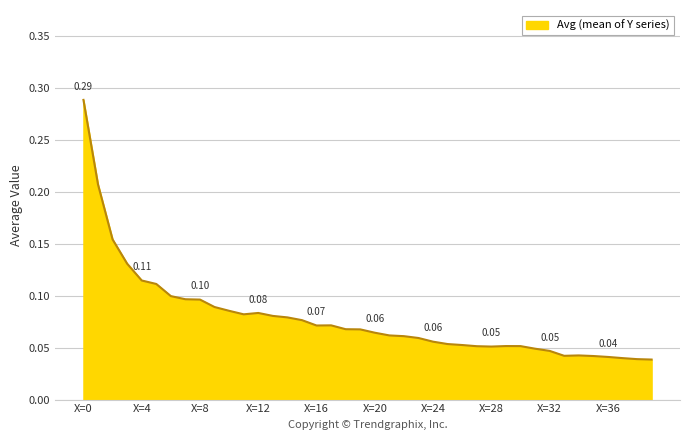

Reading left to right, extract all data points from this chart.

X=0=0.3	X=1=0.2	X=2=0.2	X=3=0.1	X=4=0.1	X=5=0.1	X=6=0.1	X=7=0.1	X=8=0.1	X=9=0.1	X=10=0.1	X=11=0.1	X=12=0.1	X=13=0.1	X=14=0.1	X=15=0.1	X=16=0.1	X=17=0.1	X=18=0.1	X=19=0.1	X=20=0.1	X=21=0.1	X=22=0.1	X=23=0.1	X=24=0.1	X=25=0.1	X=26=0.1	X=27=0.1	X=28=0.1	X=29=0.1	X=30=0.1	X=31=0.0	X=32=0.0	X=33=0.0	X=34=0.0	X=35=0.0	X=36=0.0	X=37=0.0	X=38=0.0	X=39=0.0